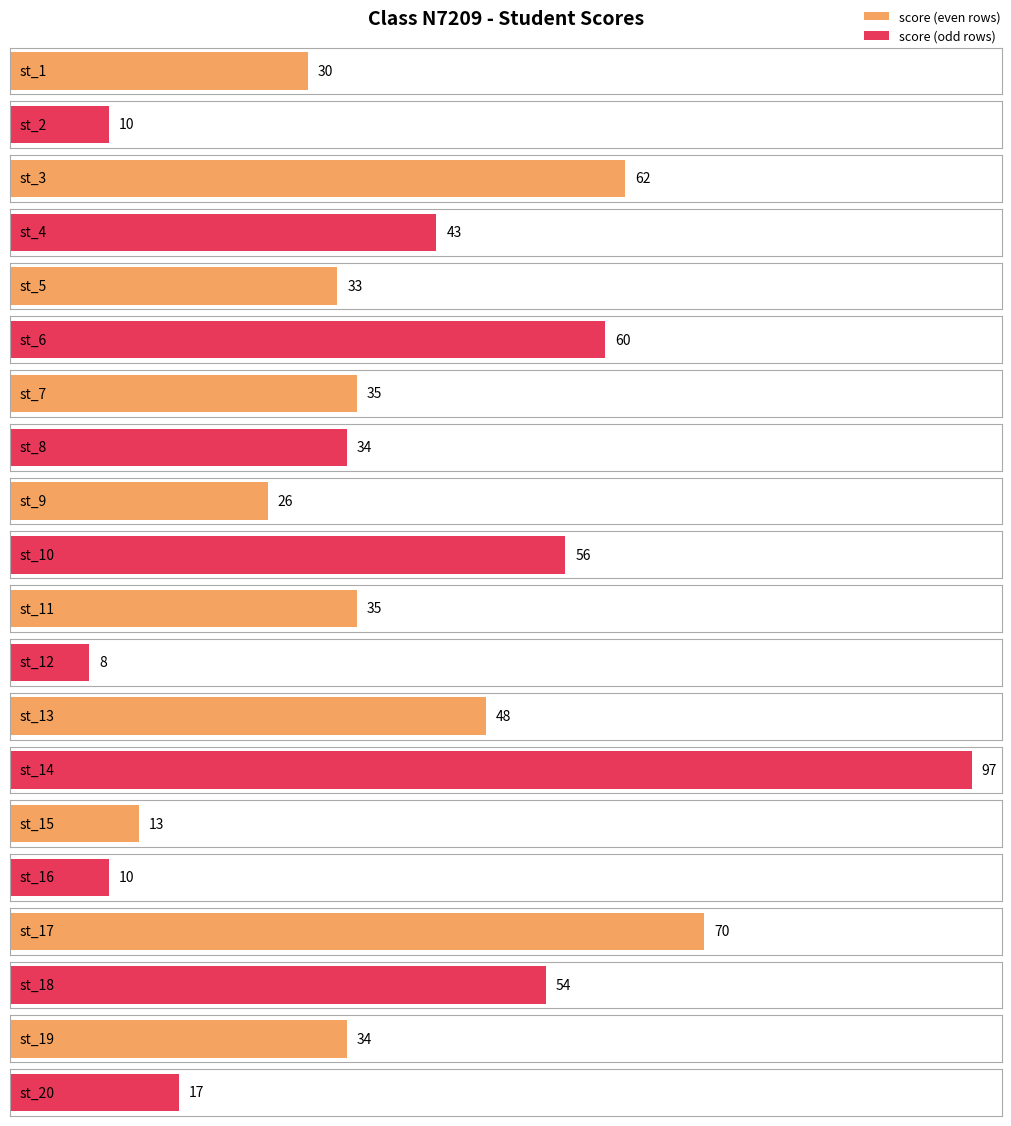

Are the bars horizontal?

Yes